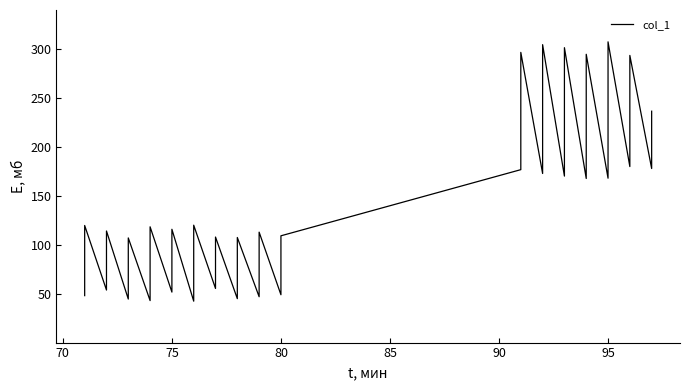

What is the difference between the maximum and minimum values?

265.1